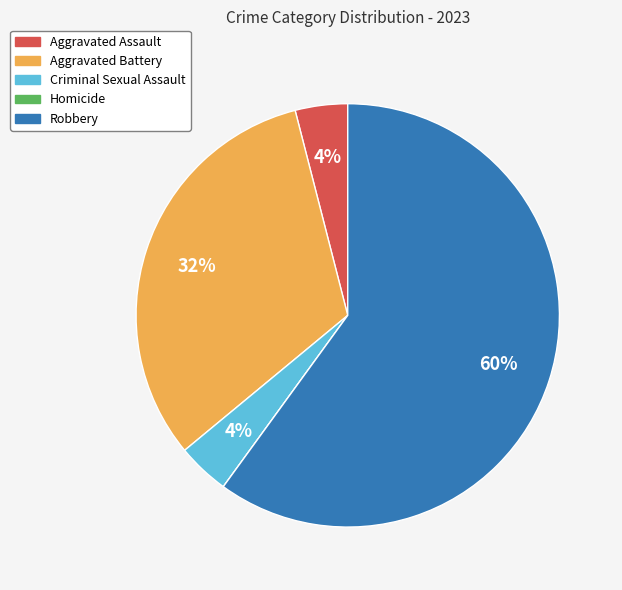

What is the majority slice?

Robbery